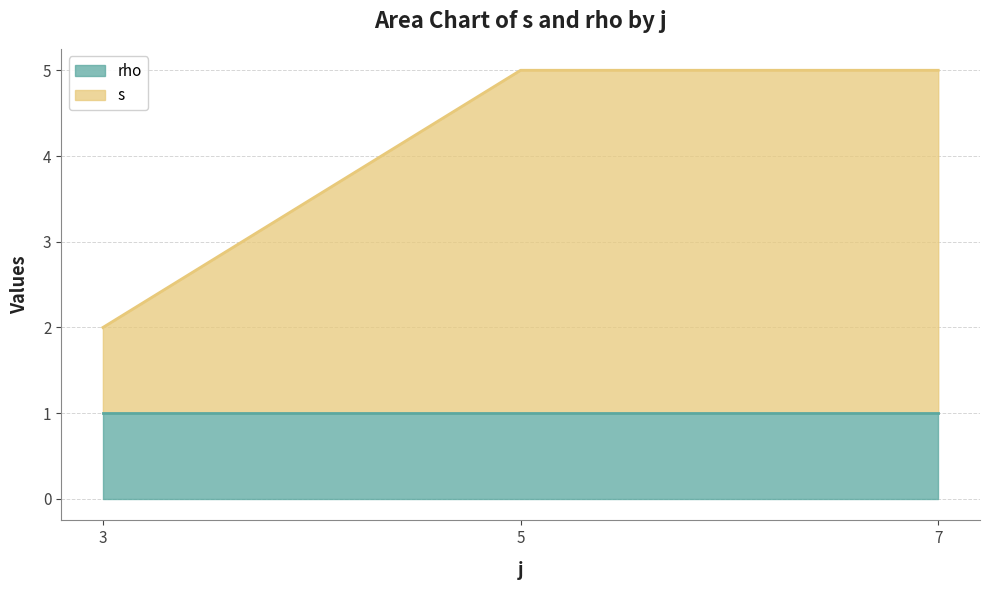

Approximately how many times larger is the value at 7 compared to 5?

1.0